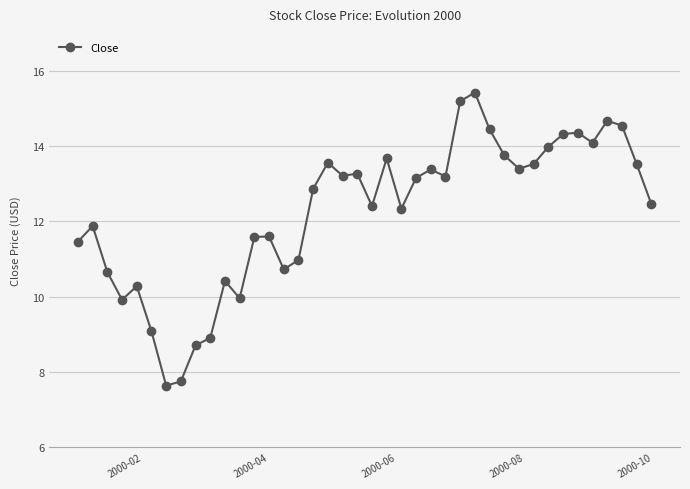

What is the average value?

12.3